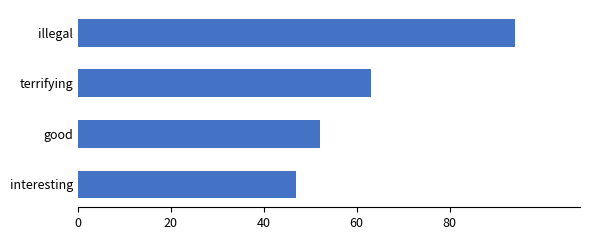

List the labels in order of value, largest first.

illegal, terrifying, good, interesting